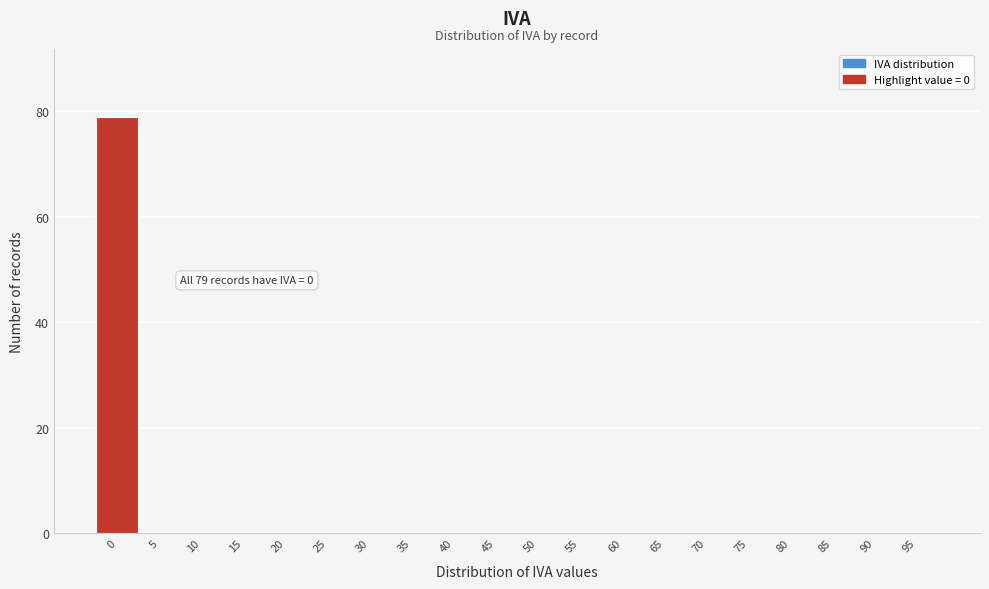

Reading right to left, what are all the values shown in this chart?

95=0	90=0	85=0	80=0	75=0	70=0	65=0	60=0	55=0	50=0	45=0	40=0	35=0	30=0	25=0	20=0	15=0	10=0	5=0	0=79